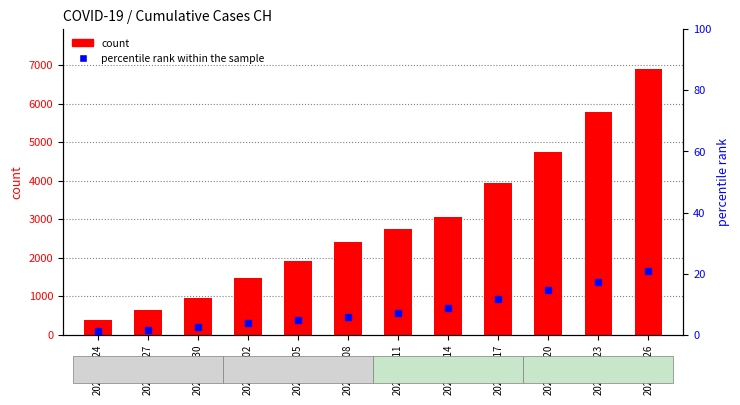

Rank the series by their average value, from lowest to highest.

percentile rank within the sample, count